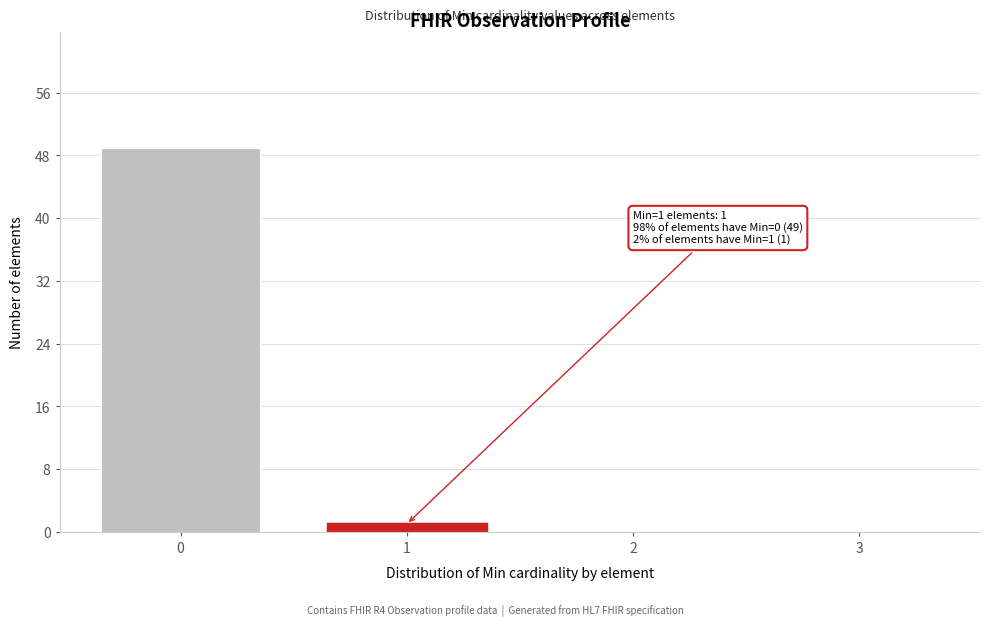

Over which range of the x-axis is the bar tallest?

-0.5 to 0.5